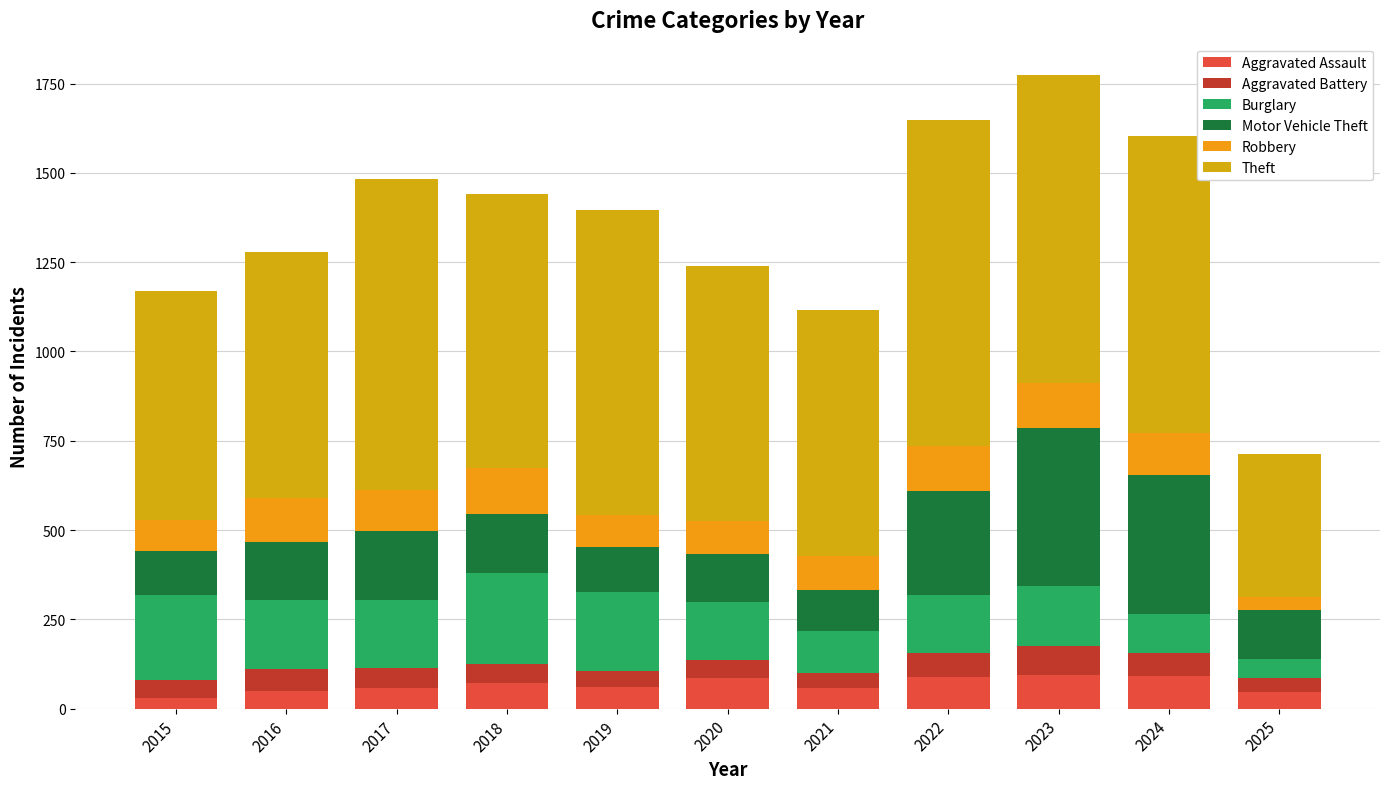

The Robbery series shows 42 at 2016. True or false?

False